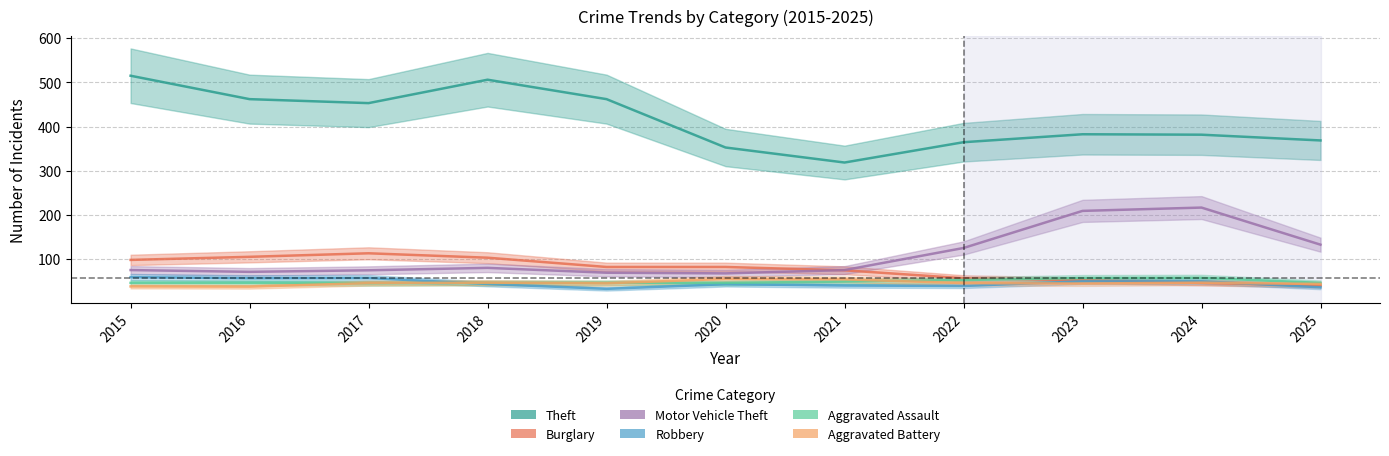

True or false: Aggravated Assault has a value of 20 at 2019.

False